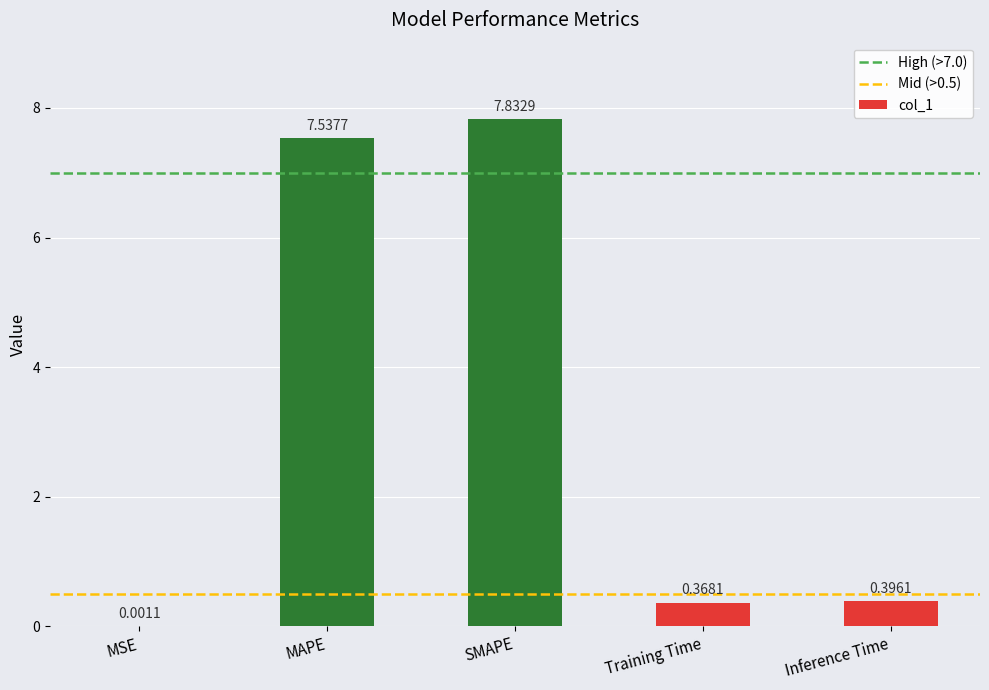

At which label is the value closest to 3?

Inference Time